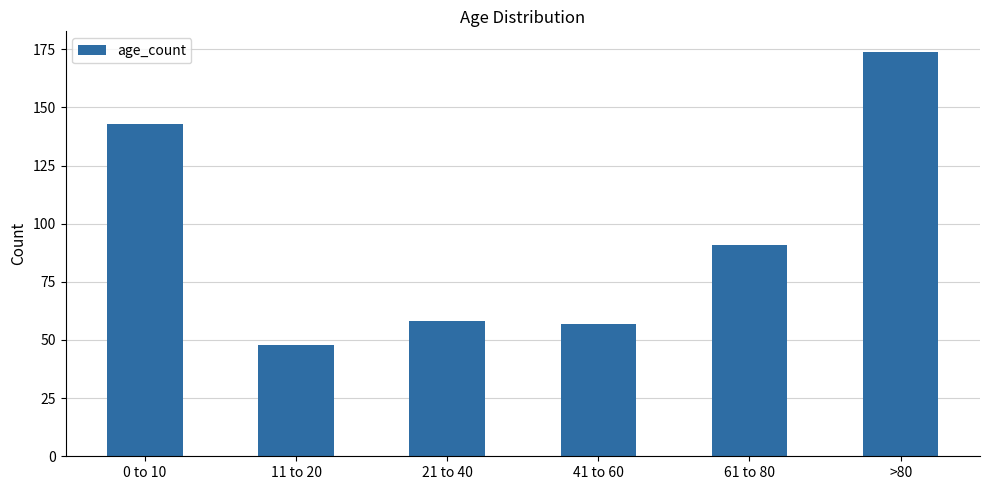

True or false: the data shows 58 at 21 to 40.

True